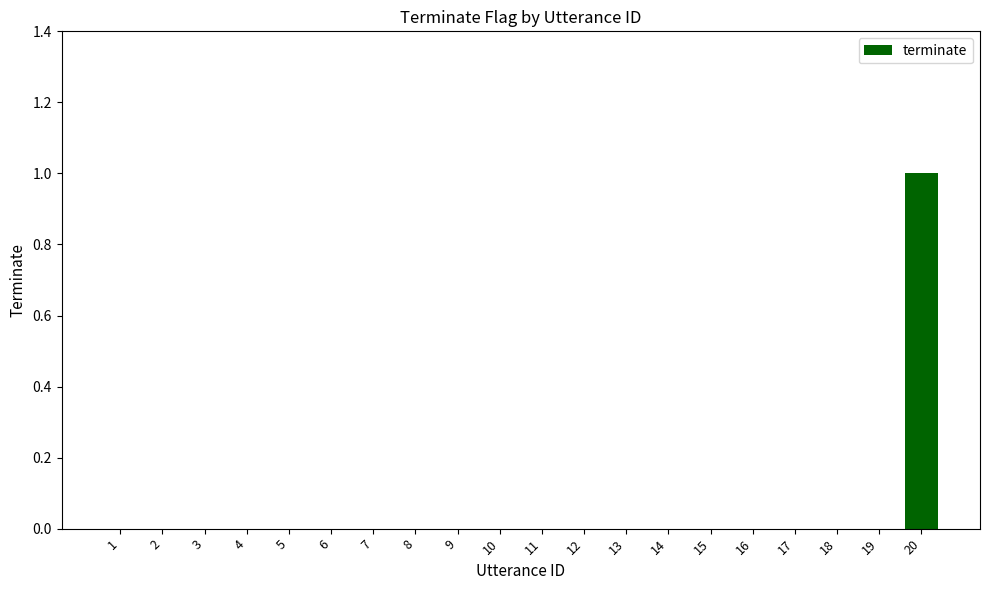

Reading left to right, list all the values displayed in this chart.

1=0	2=0	3=0	4=0	5=0	6=0	7=0	8=0	9=0	10=0	11=0	12=0	13=0	14=0	15=0	16=0	17=0	18=0	19=0	20=1